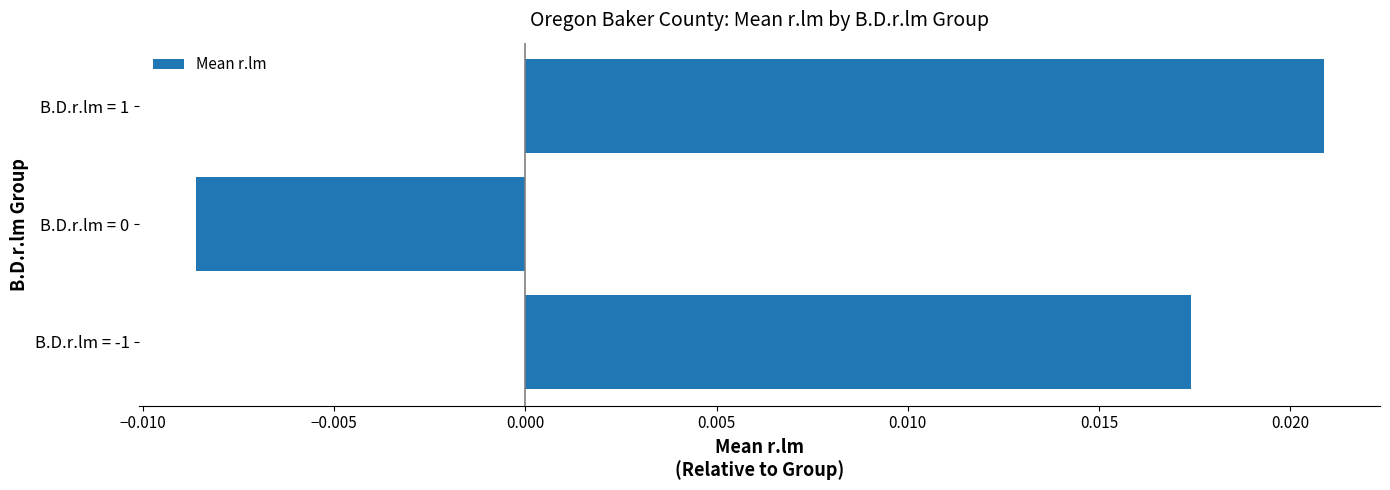

How many negative values are there?

1